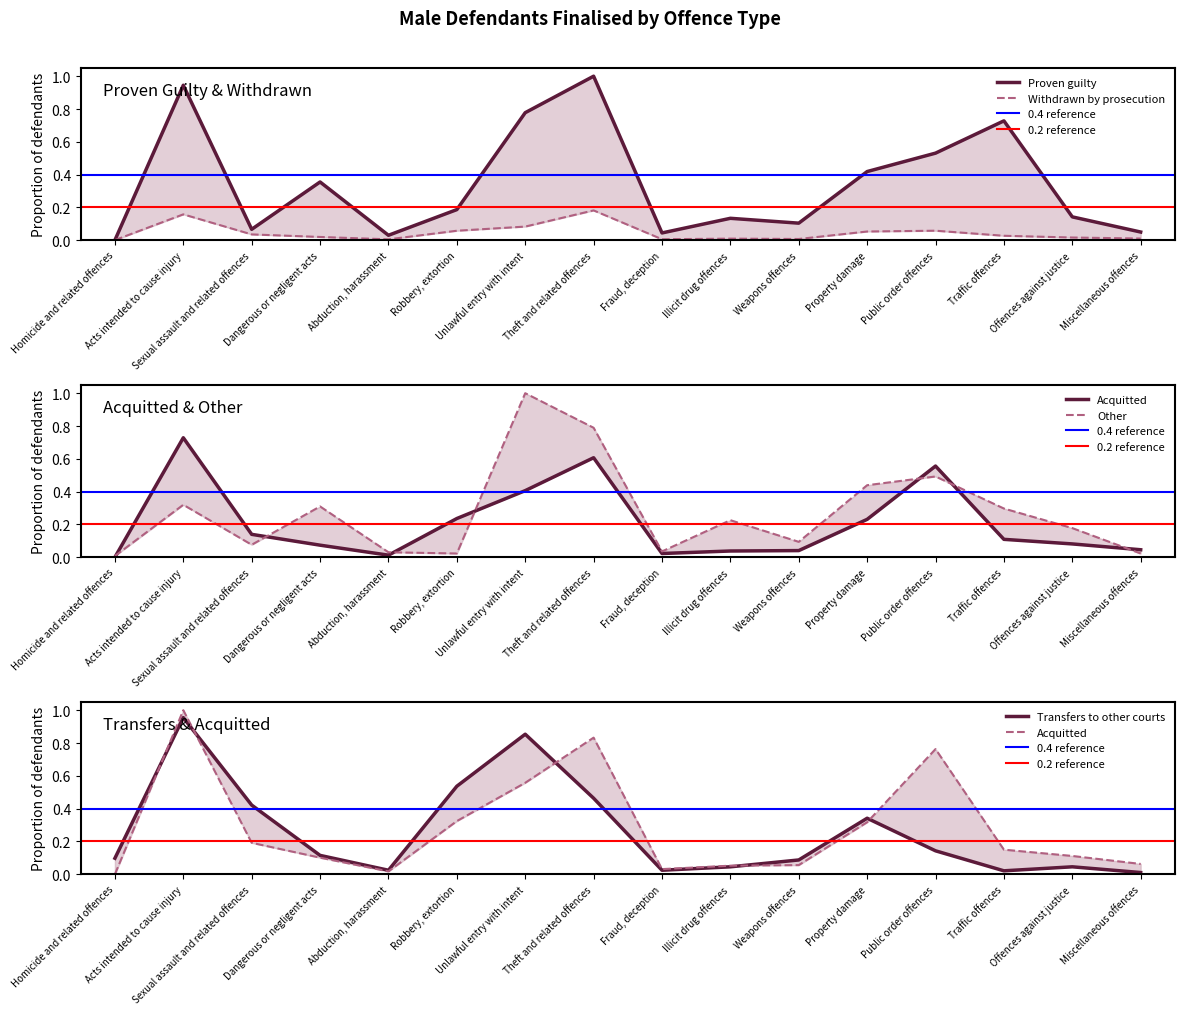

What is the total value across all series at Unlawful entry with intent?

3.1